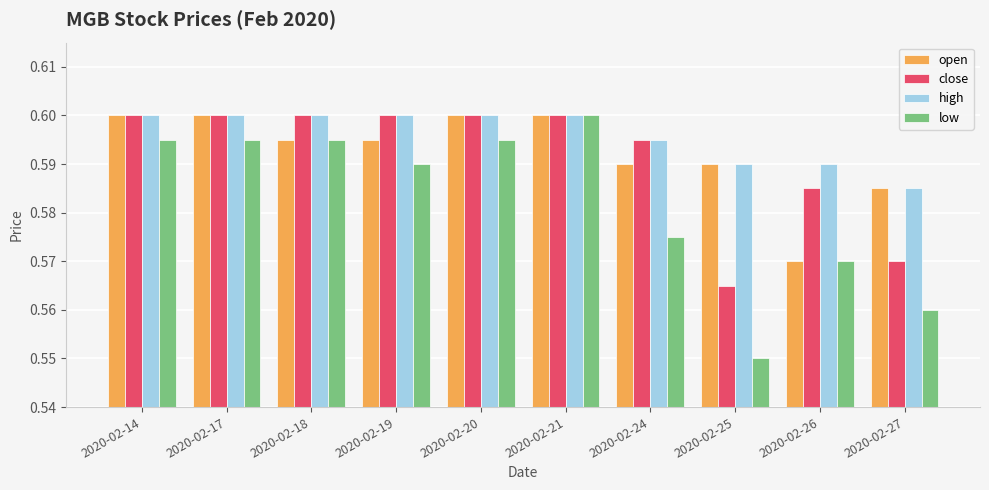

The value of open at 2020-02-21 is 0.6. True or false?

True